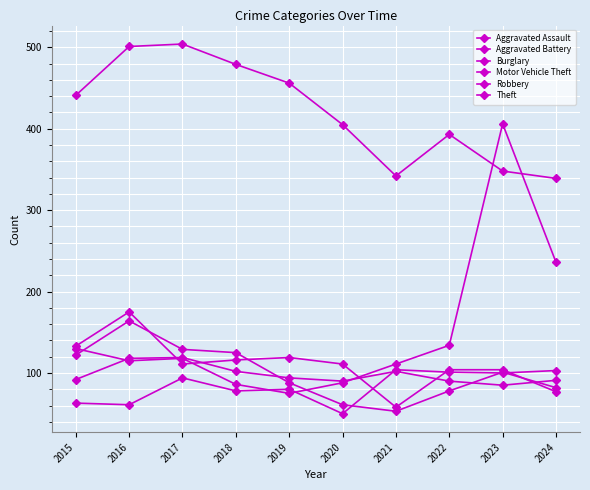

Count the number of categories in the chart.

10